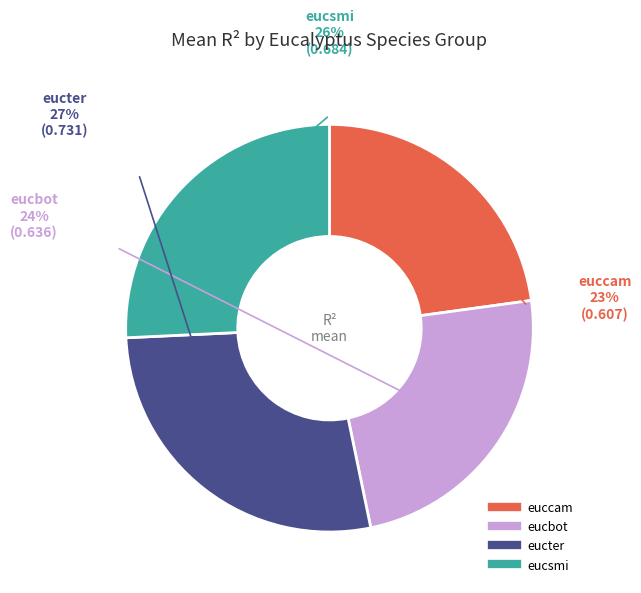

Does eucbot account for over 50% of the chart?

No